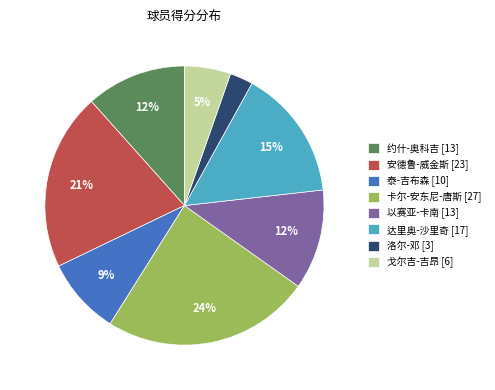

Which has a higher value, 以赛亚-卡南 [13] or 达里奥-沙里奇 [17]?

达里奥-沙里奇 [17]